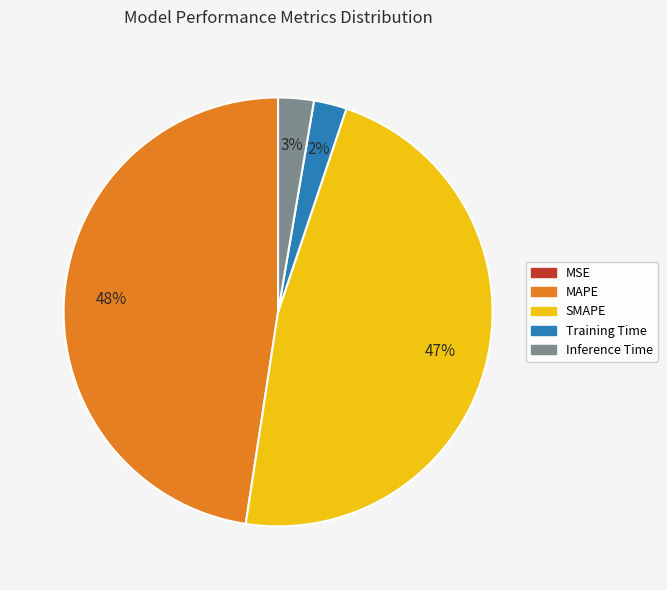

To the nearest percent, what is the average slice percentage?

20%